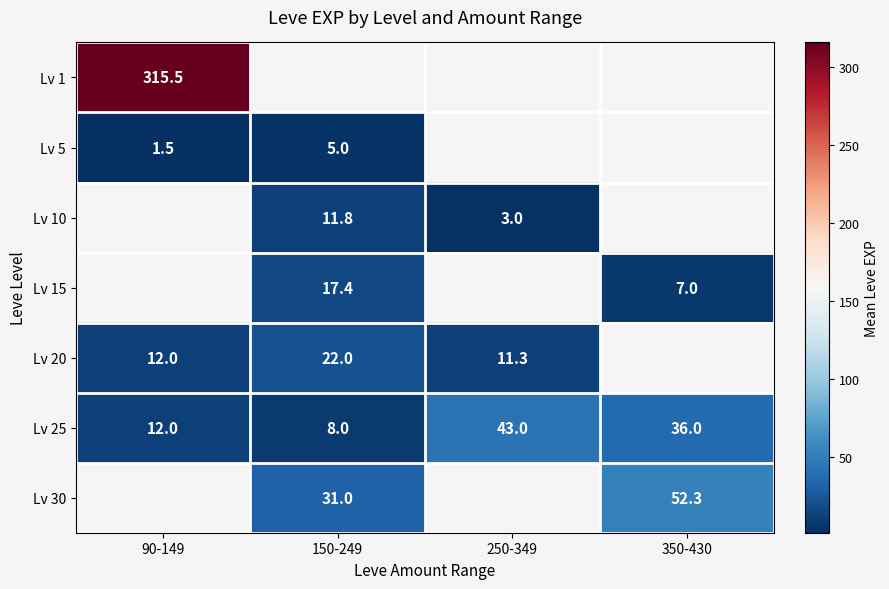

True or false: Lv 10 has a value of 5.0 at 250-349.

False